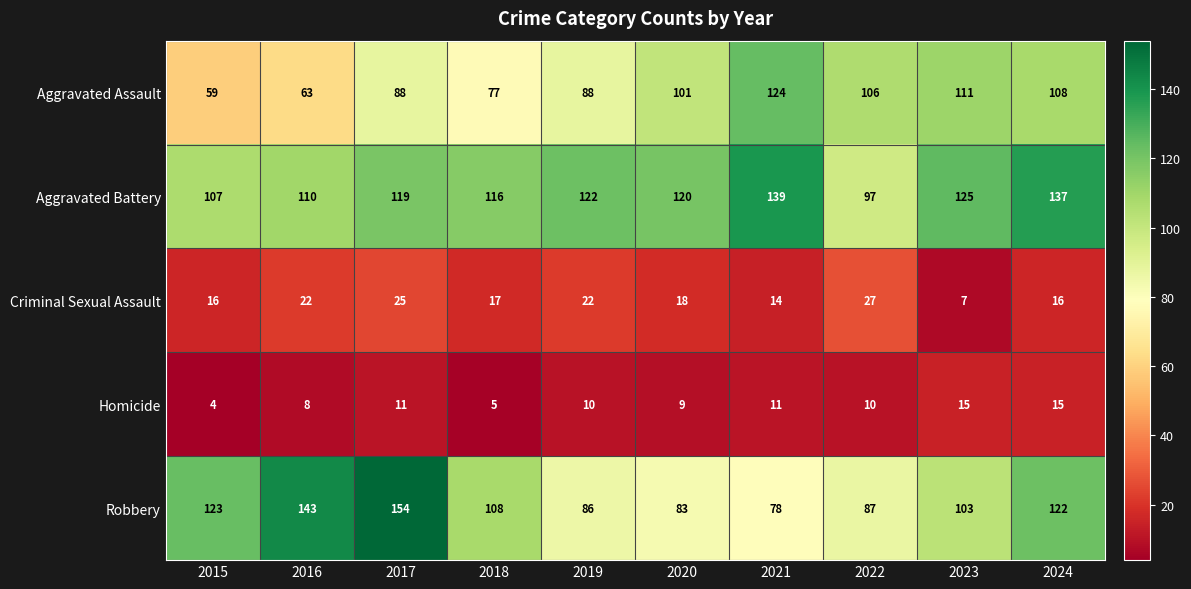

What is the total value across all series at 2016?

346